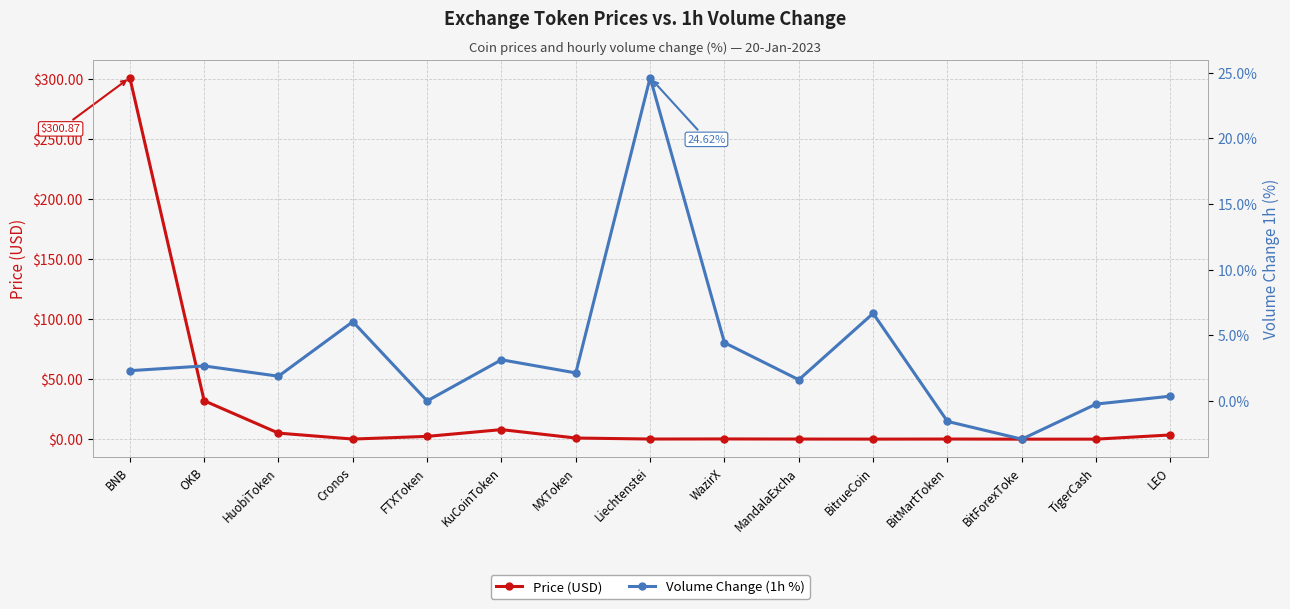

At how many categories does at least one series exceed 111?

1